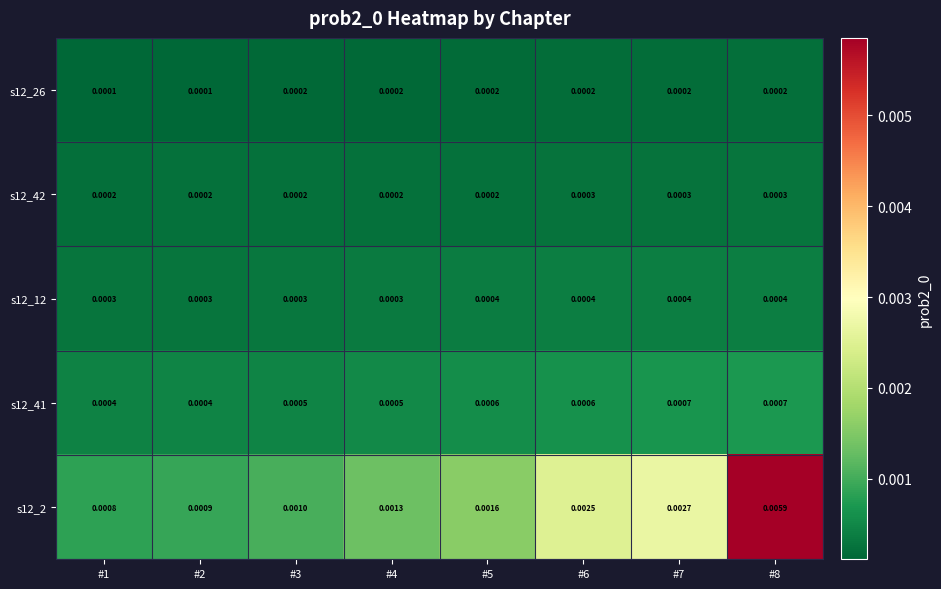

Is the value of s12_12 at #3 greater than the value of s12_26 at #6?

Yes